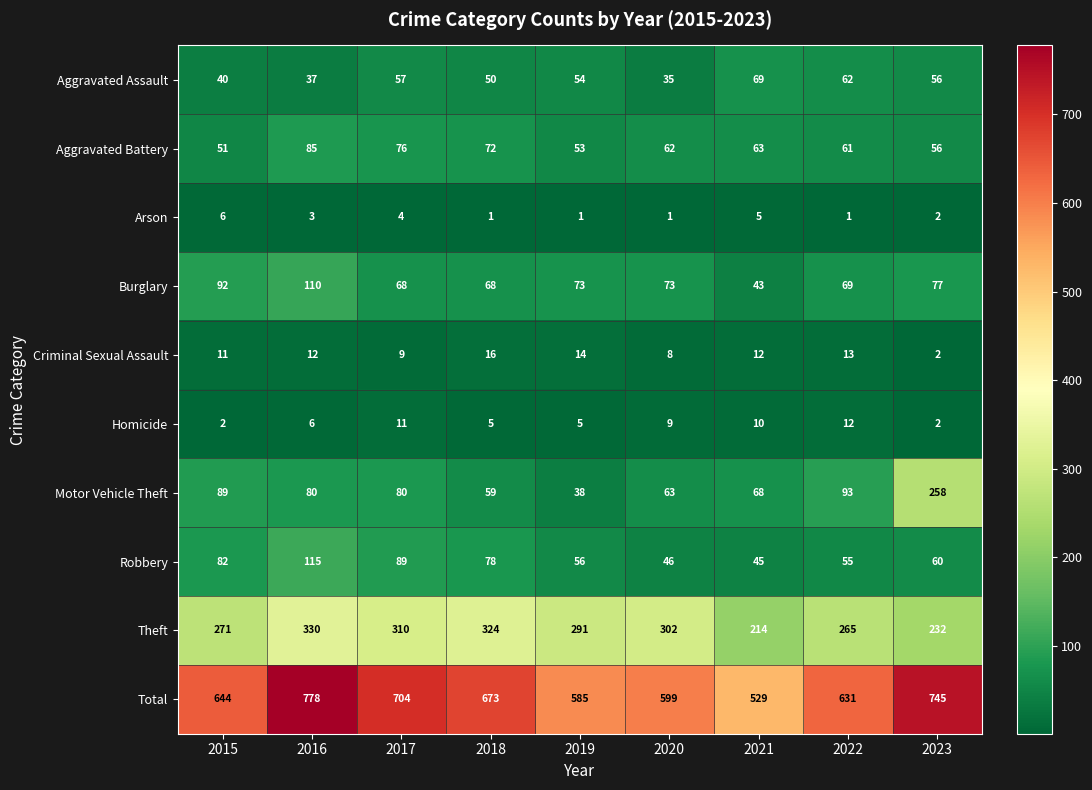

Which category has the lowest value in the Total series?

2021